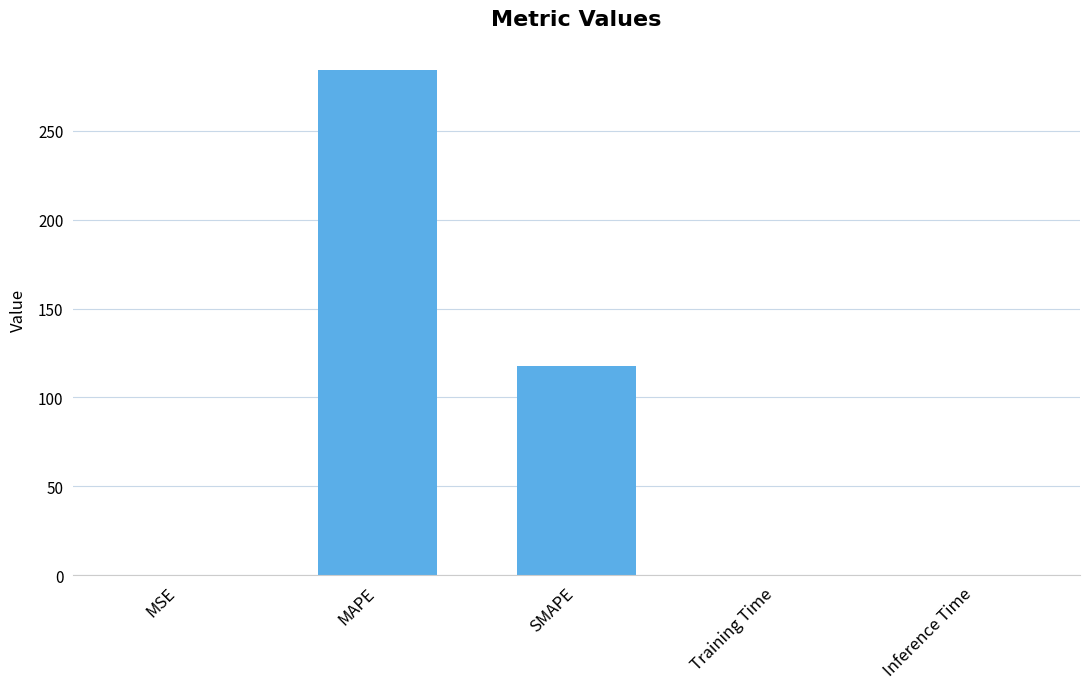

What is the greatest value displayed?

284.5